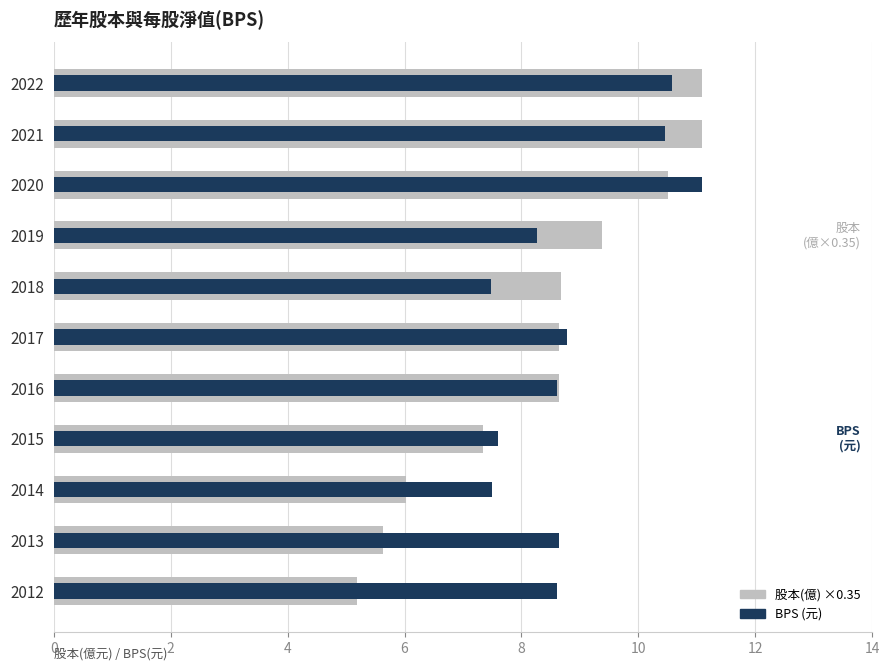

Reading left to right, extract all data points from this chart.

股本(億) ×0.35: 11.1	11.1	10.5	9.4	8.7	8.6	8.6	7.3	6.0	5.6	5.2
BPS (元): 10.6	10.4	11.1	8.3	7.5	8.8	8.6	7.6	7.5	8.6	8.6